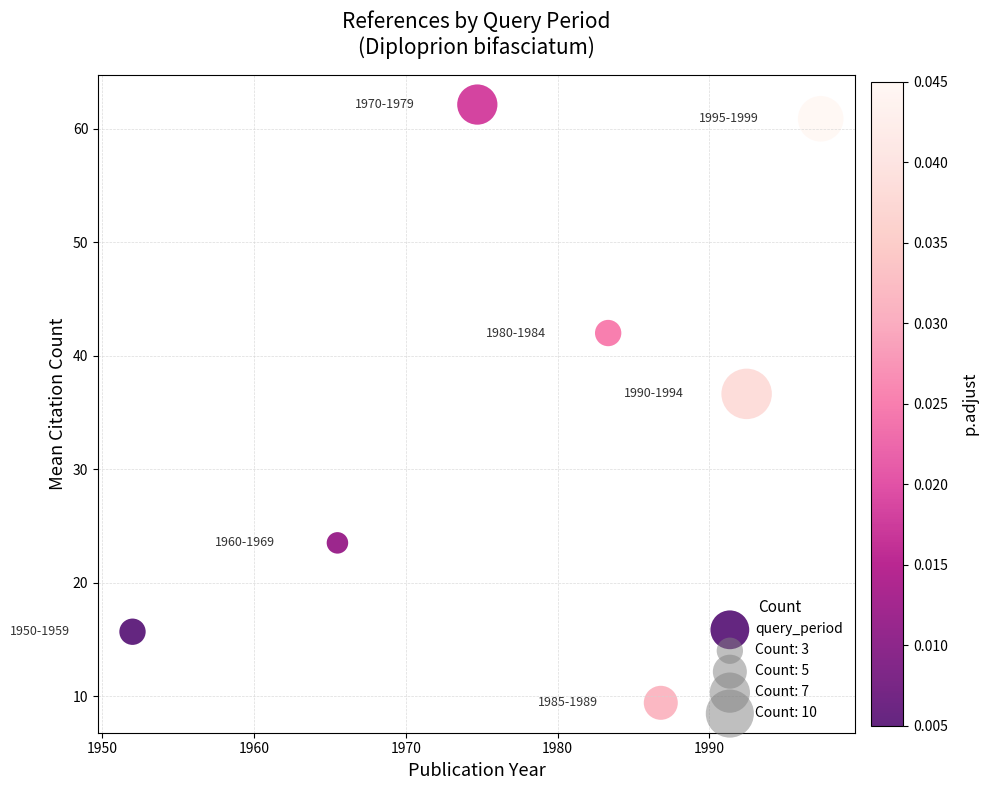

What Y value in the scatter plot is closest to 35?

36.6